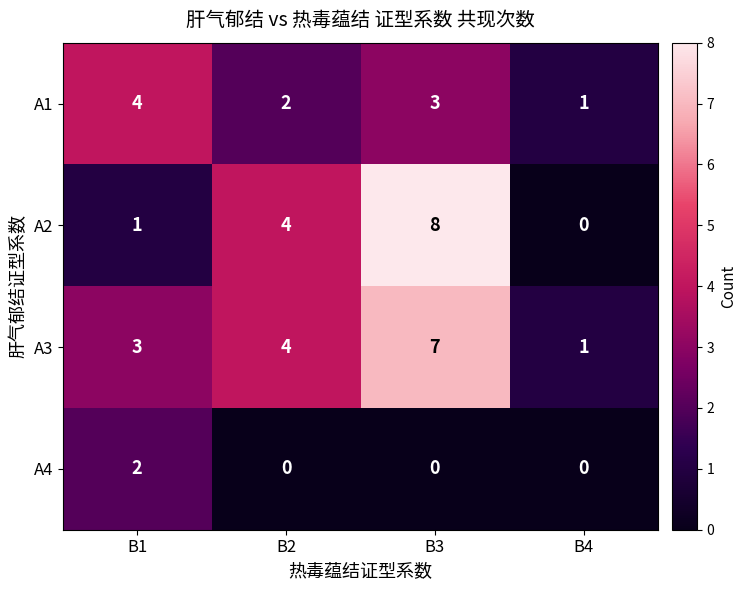

At B3, list the series in order from smallest to largest.

A4, A1, A3, A2